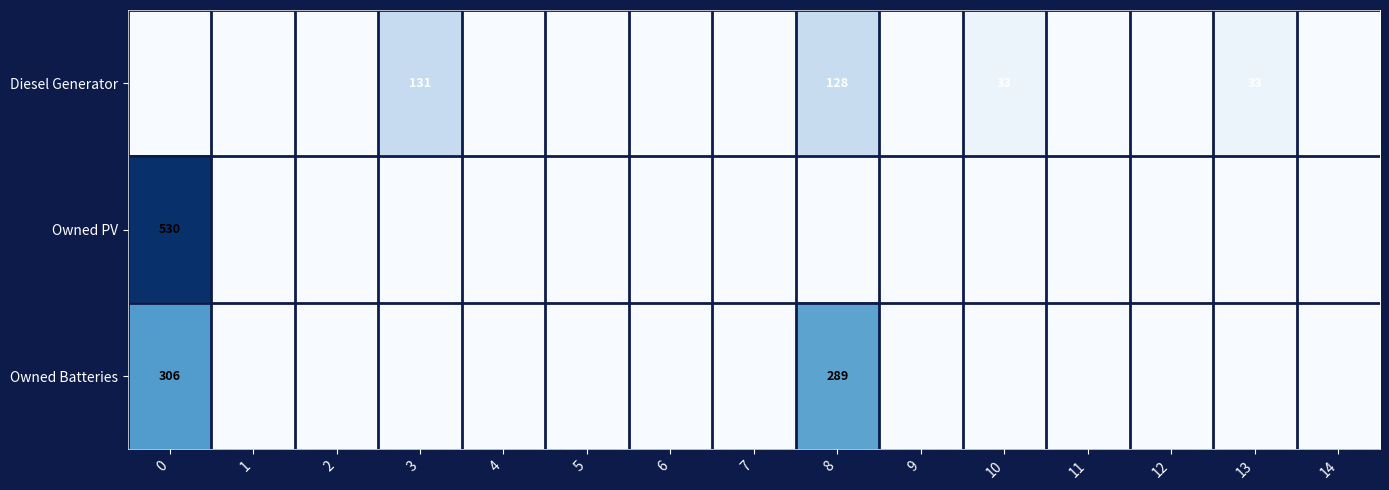

True or false: Owned PV has a value of 363 at 0.

False